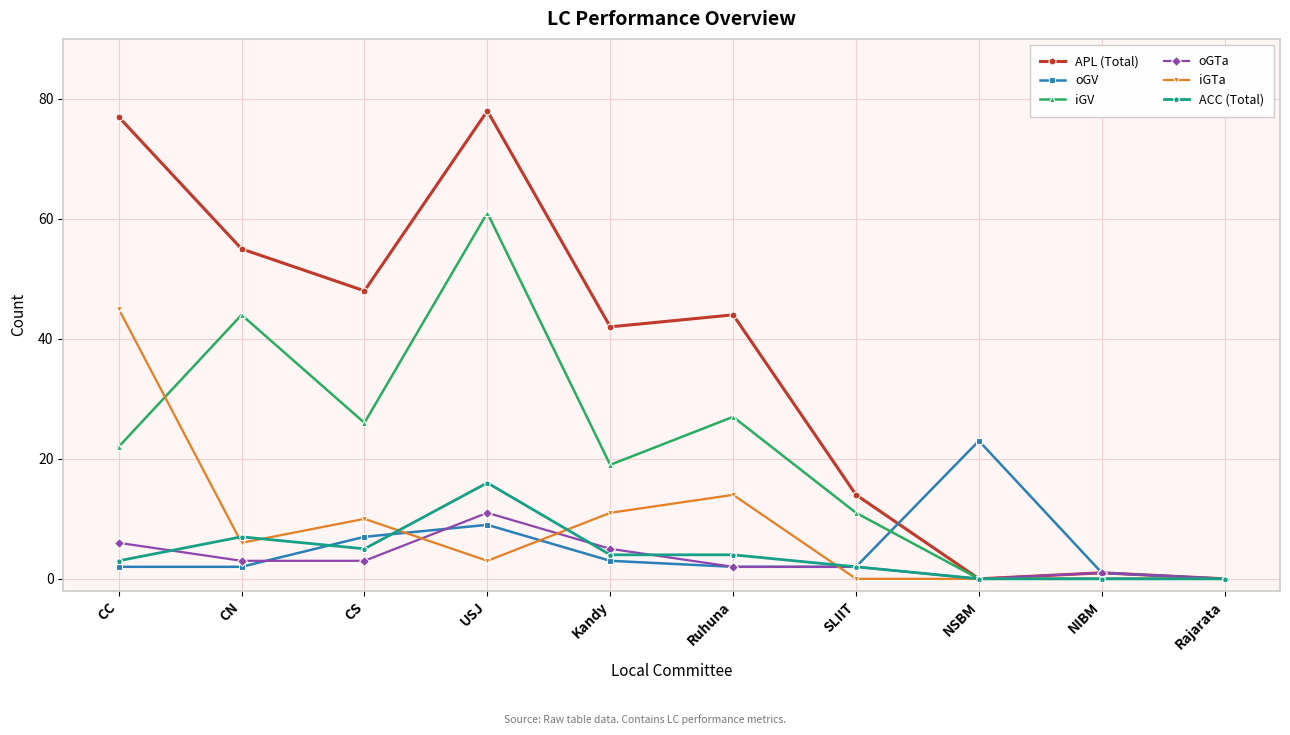

At which category does iGV reach its first local valley?

CS